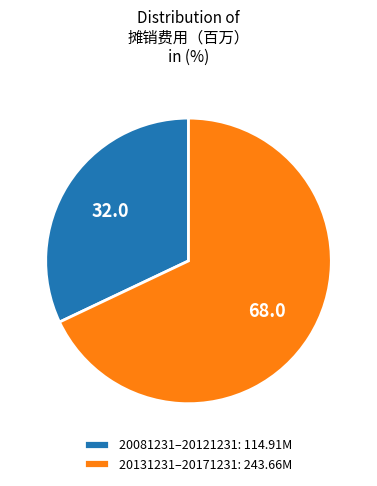

How many segments does this pie chart have?

2